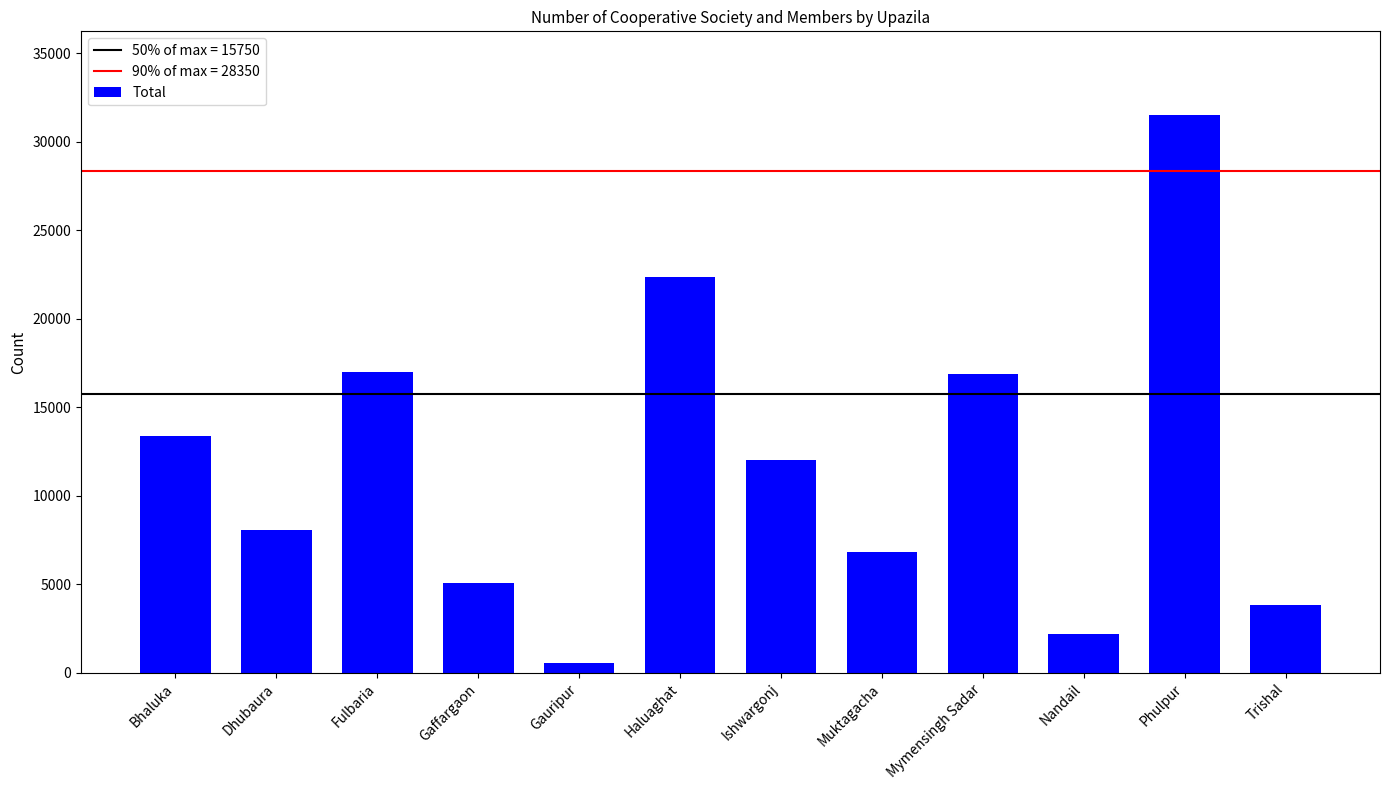

What is the approximate value at Phulpur, to the nearest 10?

31500